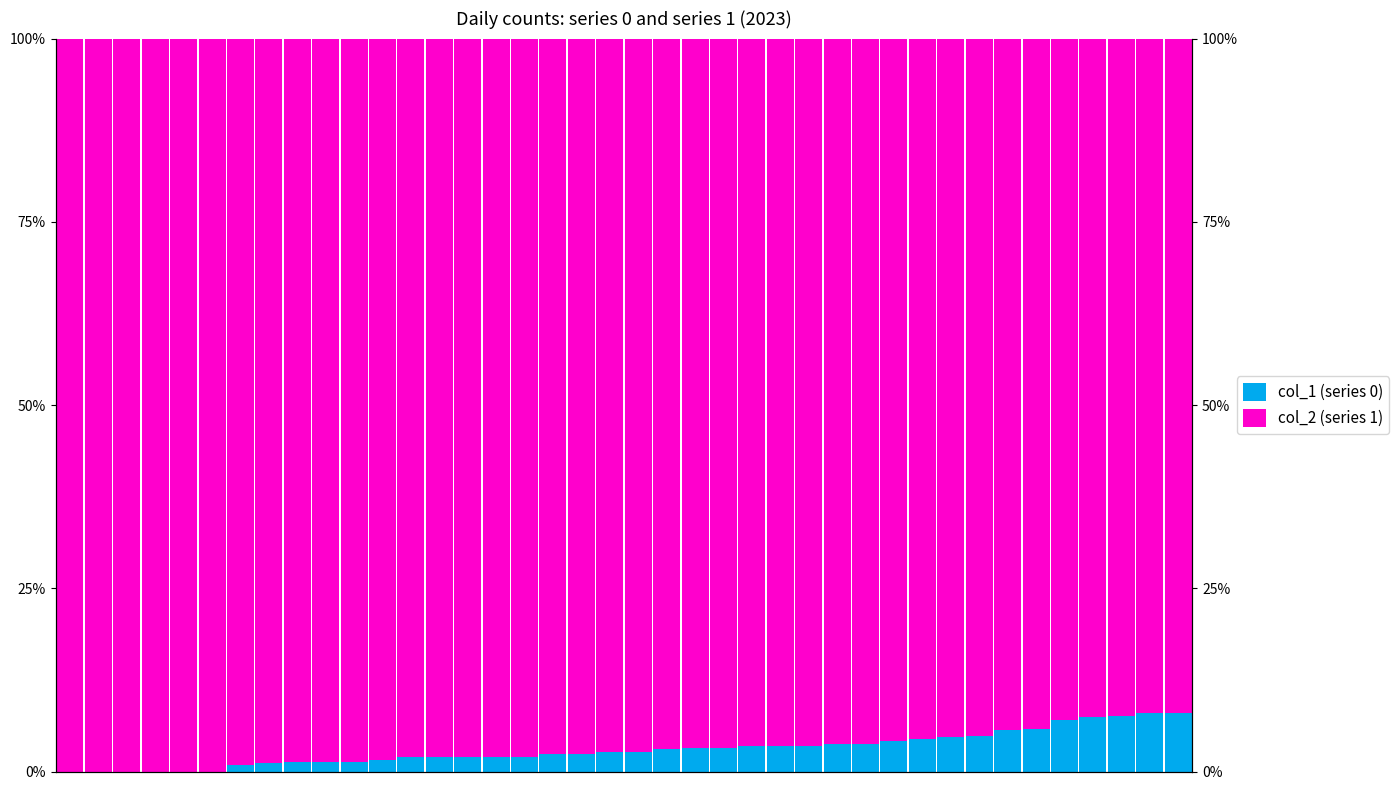

At 36, list the series in order from smallest to largest.

col_1 (series 0), col_2 (series 1)